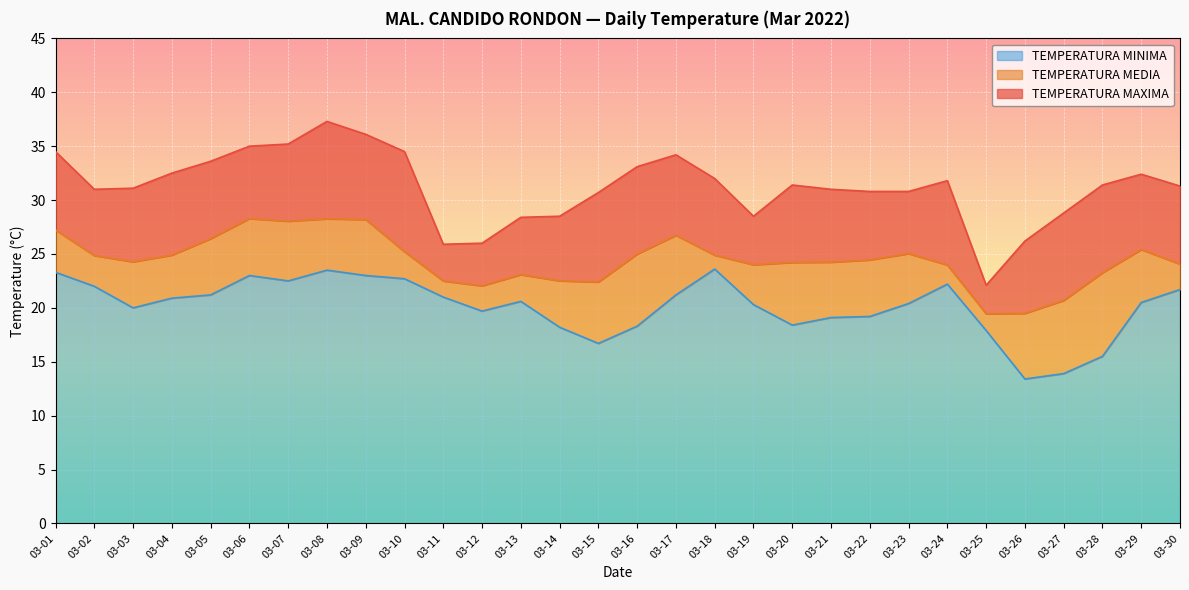

Reading right to left, what are all the values shown in this chart?

TEMPERATURA MAXIMA: 31.3	32.4	31.4	28.8	26.2	22.1	31.8	30.8	30.8	31.0	31.4	28.5	32.0	34.2	33.1	30.7	28.5	28.4	26.0	25.9	34.5	36.1	37.3	35.2	35.0	33.6	32.5	31.1	31.0	34.5
TEMPERATURA MEDIA: 24.1	25.4	23.3	20.7	19.5	19.5	24.0	25.0	24.4	24.2	24.2	24.0	24.9	26.7	25.0	22.4	22.5	23.1	22.0	22.5	25.2	28.2	28.3	28.0	28.3	26.4	24.9	24.3	24.9	27.2
TEMPERATURA MINIMA: 21.7	20.5	15.5	13.9	13.4	17.9	22.2	20.4	19.2	19.1	18.4	20.3	23.6	21.2	18.3	16.7	18.2	20.6	19.7	21.0	22.7	23.0	23.5	22.5	23.0	21.2	20.9	20.0	22.0	23.3